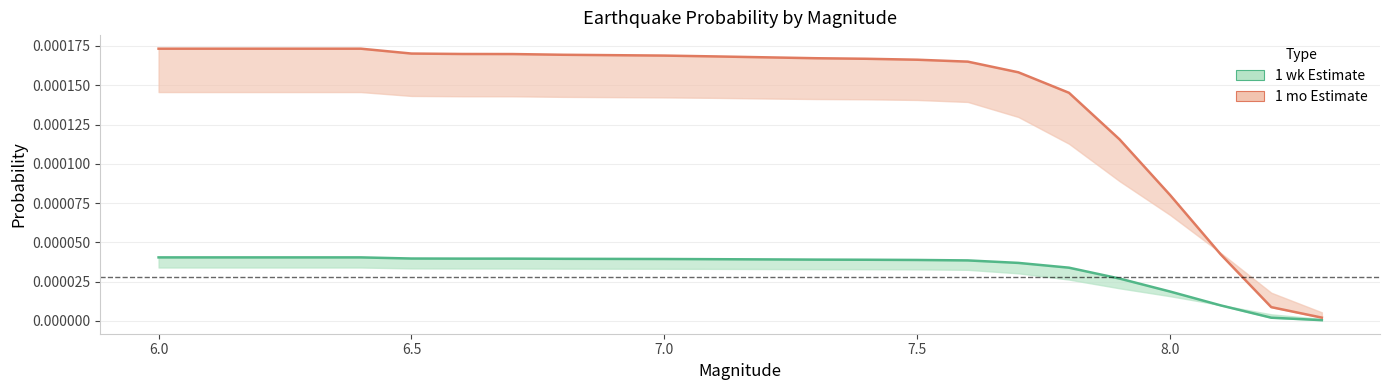

What is the label of the 4th point from the right?

8.0